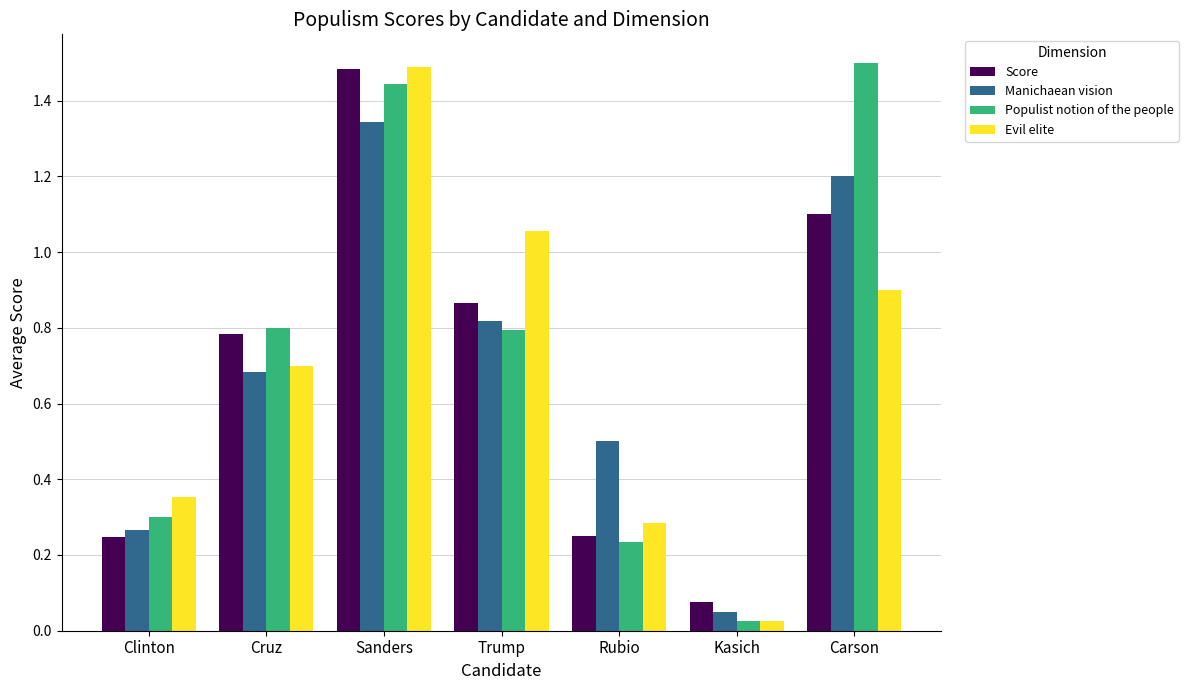

Which series changed the most between Clinton and Kasich?

Evil elite